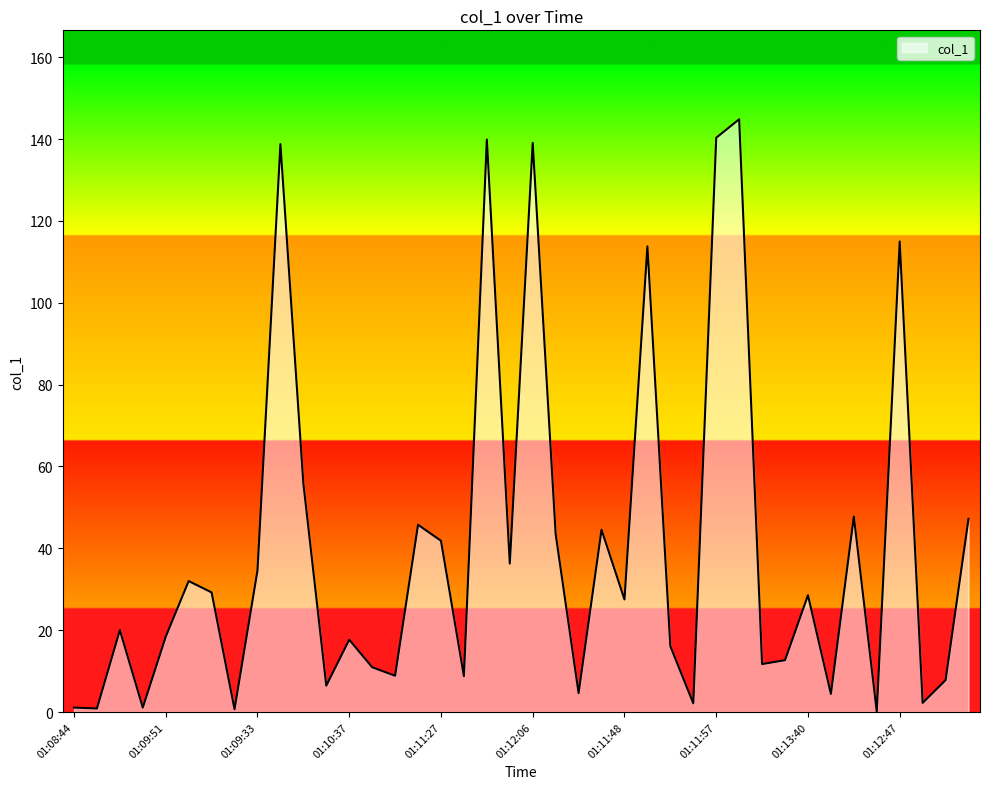

What is the difference between the maximum and minimum values?

144.7